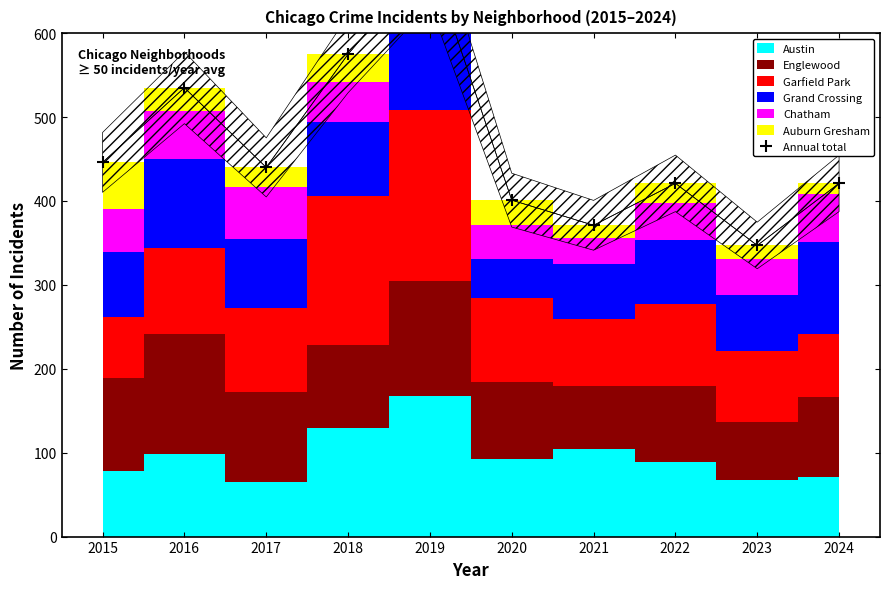

Rank the series at 2021 from lowest to highest value.

Auburn Gresham, Chatham, Grand Crossing, Englewood, Garfield Park, Austin